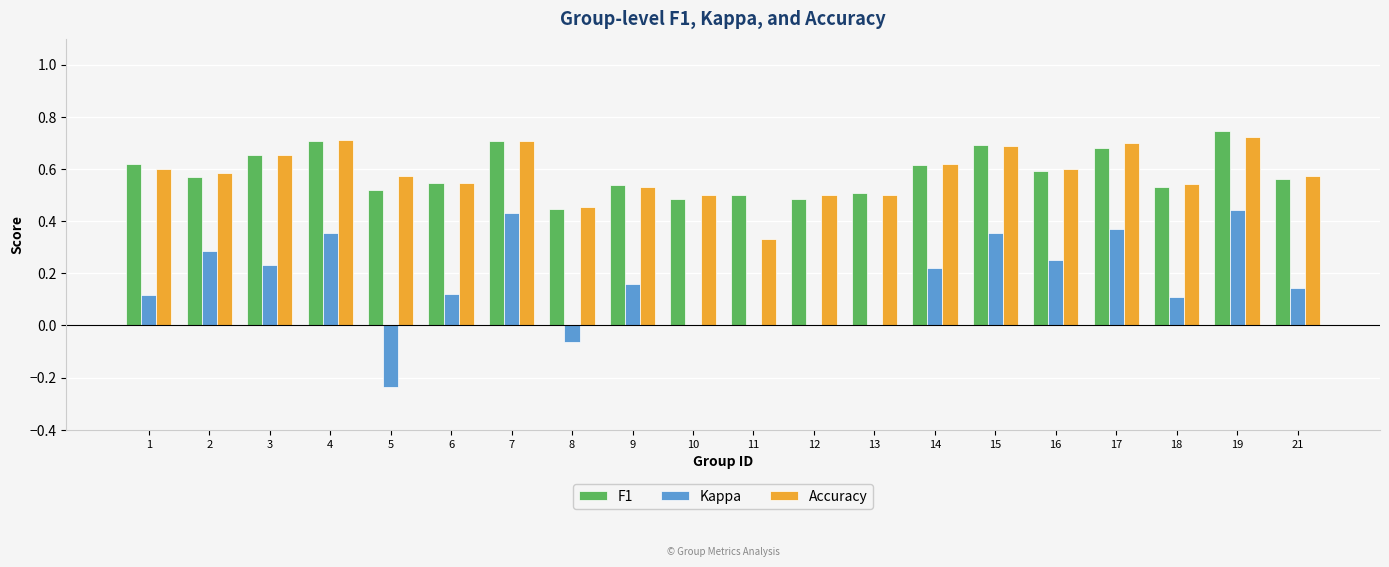

At which category does the chart reach its peak across all series?

19